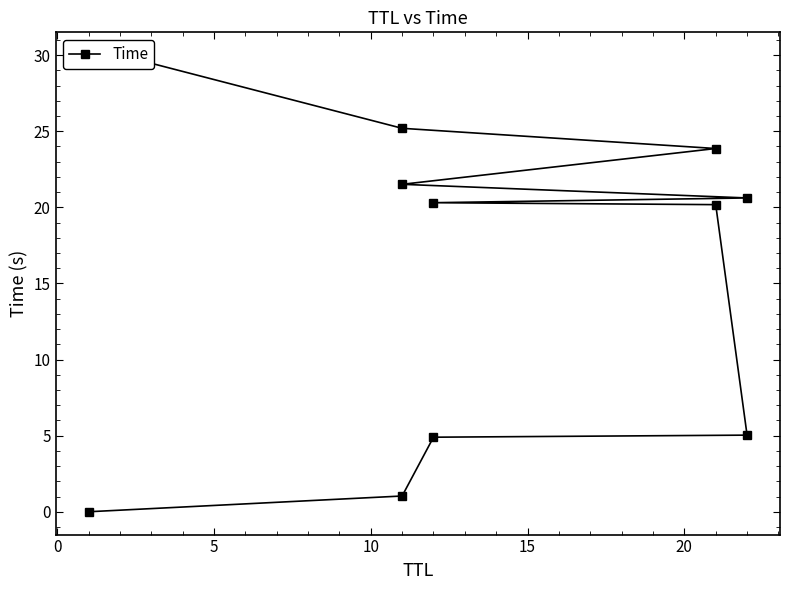

True or false: there are more than 1 points higher than both neighbors.

False